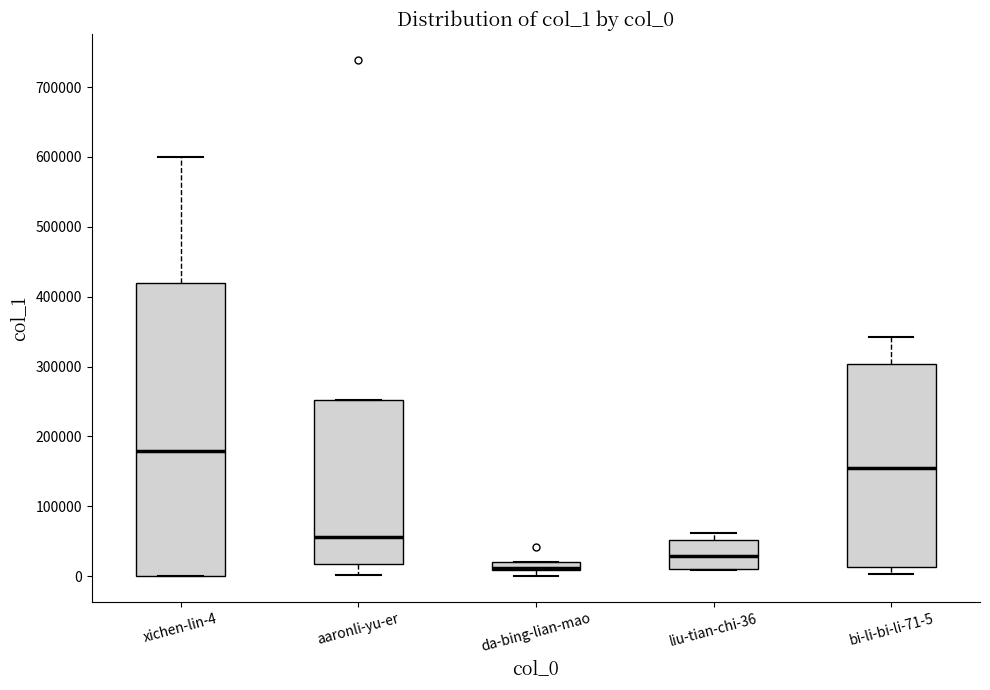

Where is the lower edge of the box for aaronli-yu-er on the y-axis? The values are not printed on the chart, so give them approximately, as read against the axis.

20000